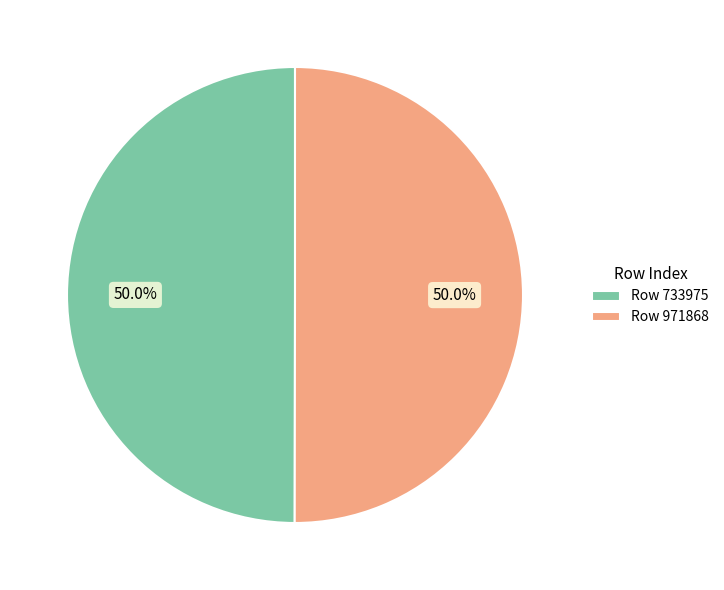

To the nearest percent, what is the average slice percentage?

50%